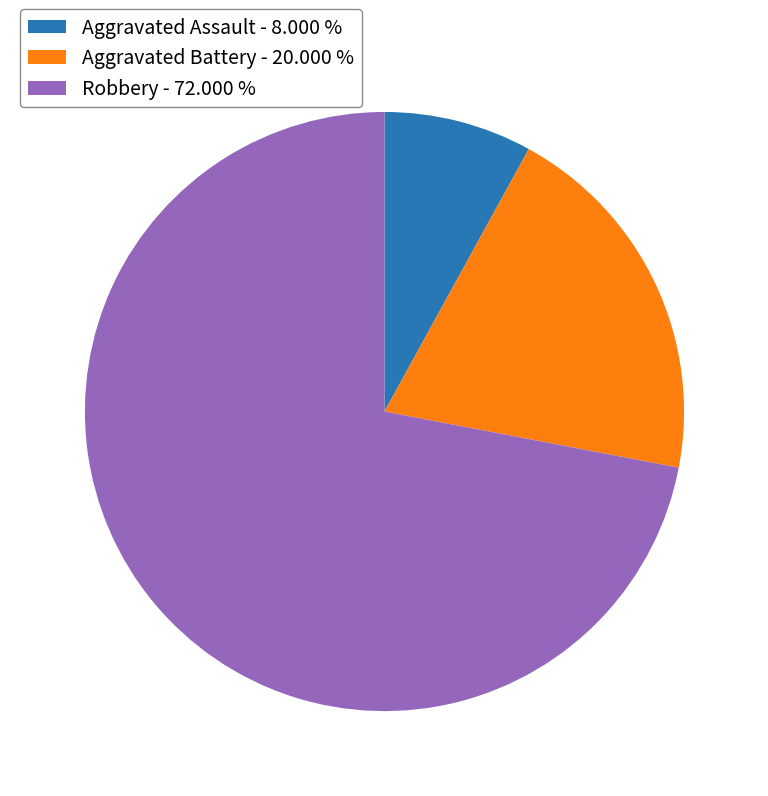

Which category has the smallest portion of the pie?

Aggravated Assault - 8.000 %